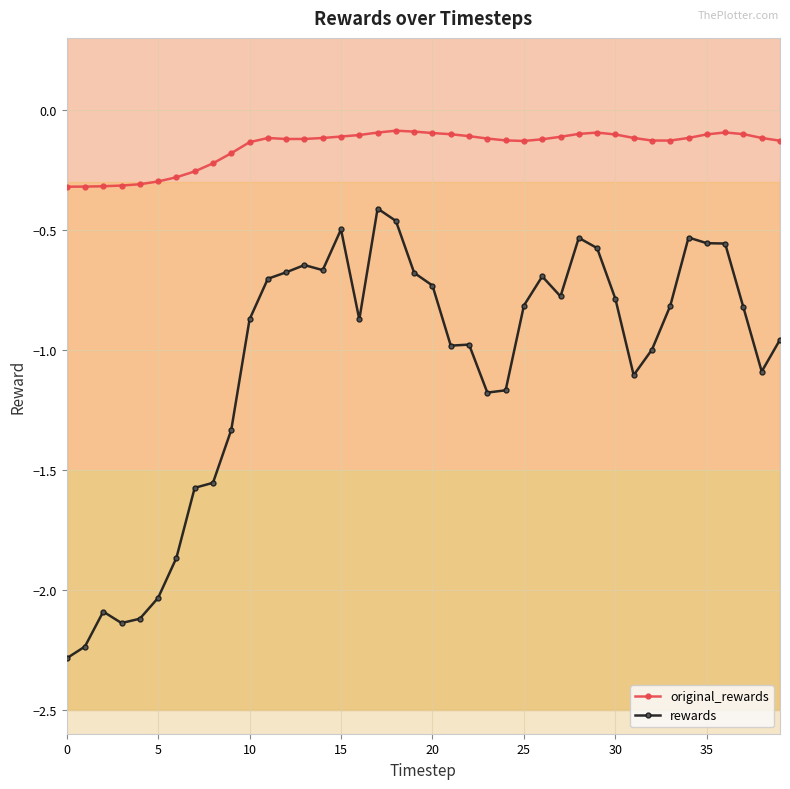

In original_rewards, how many points are lower than both neighbors (excluding endpoints)?

3